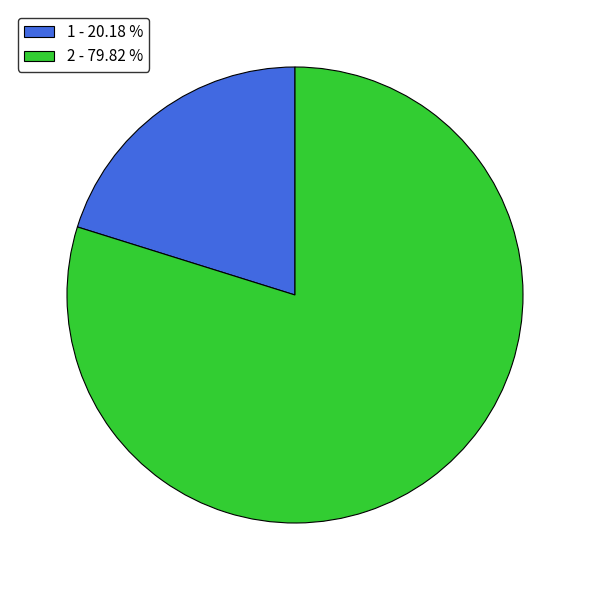

Rank the categories by value from highest to lowest.

2, 1